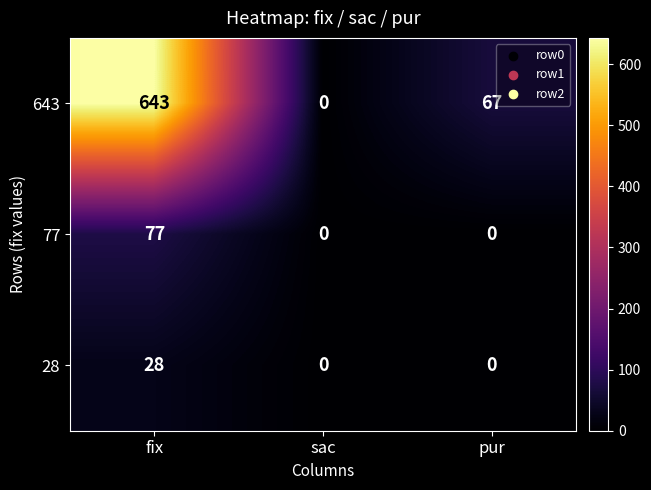

The 643 series shows 1084 at fix. True or false?

False